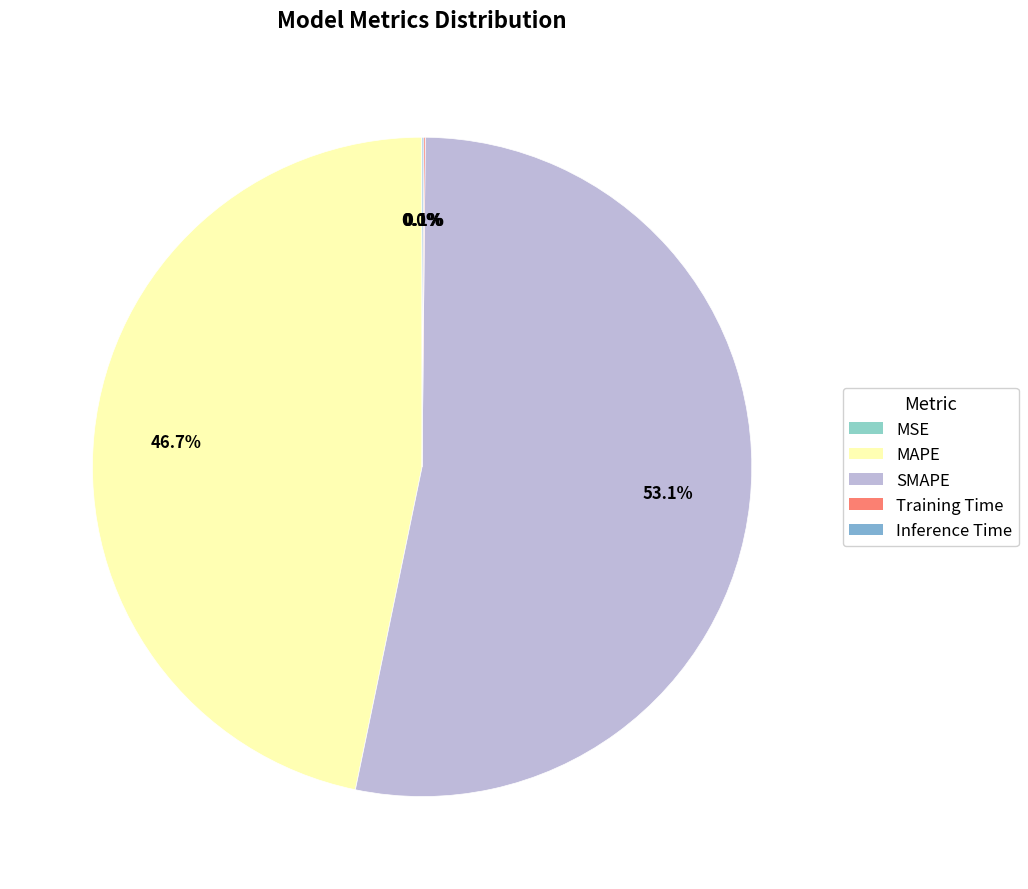

Is the sum of MAPE and Inference Time greater than half?

No